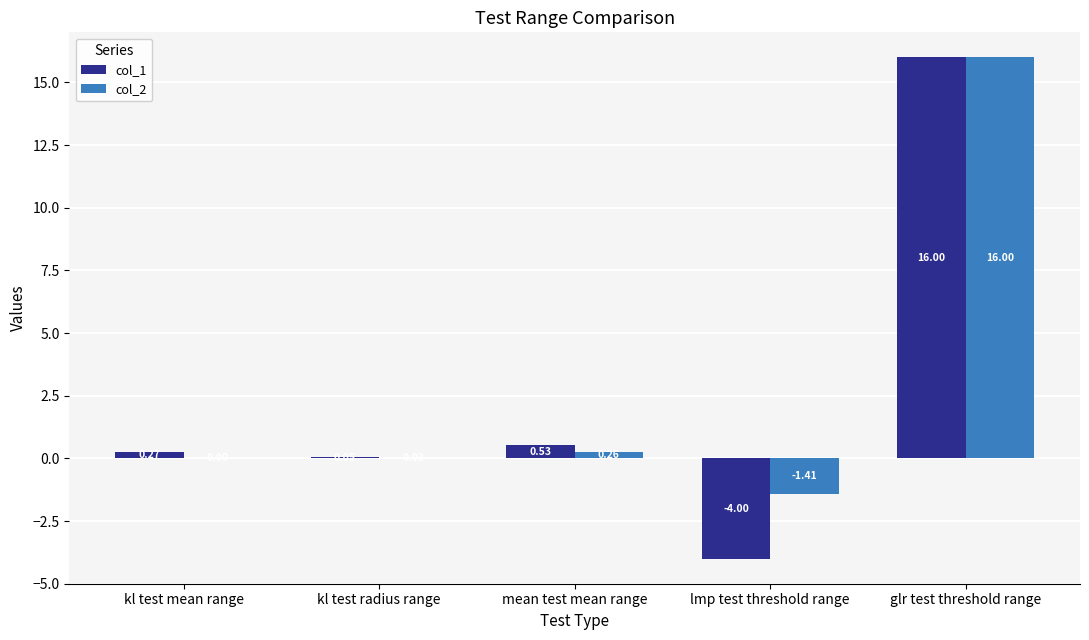

Which category has the highest value in the col_1 series?

glr test threshold range